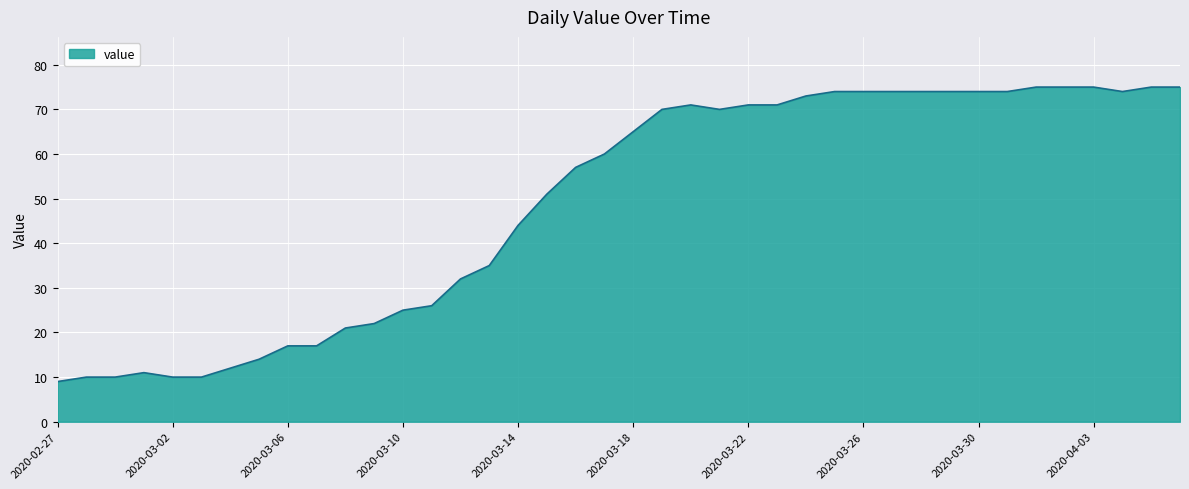

What is the smallest value displayed?

9